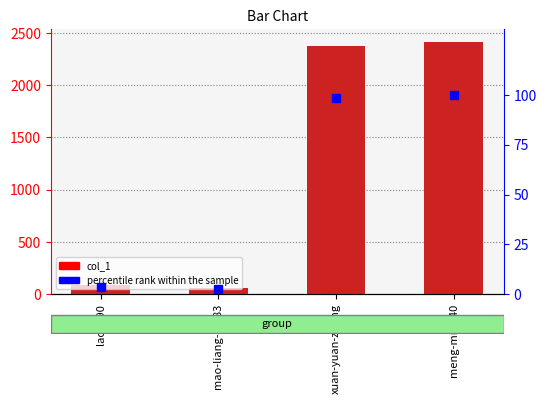

What is the difference between the second highest and minimum values in the col_1 series?

2312.0